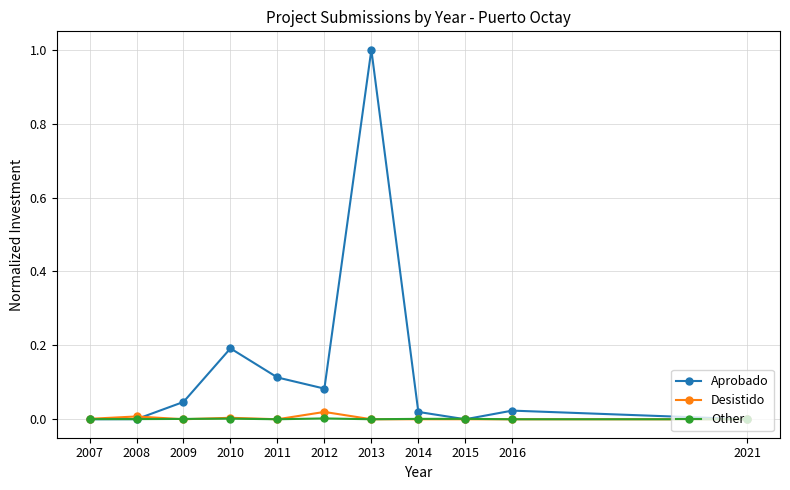

List the series in order of their peak value, highest first.

Aprobado, Desistido, Other